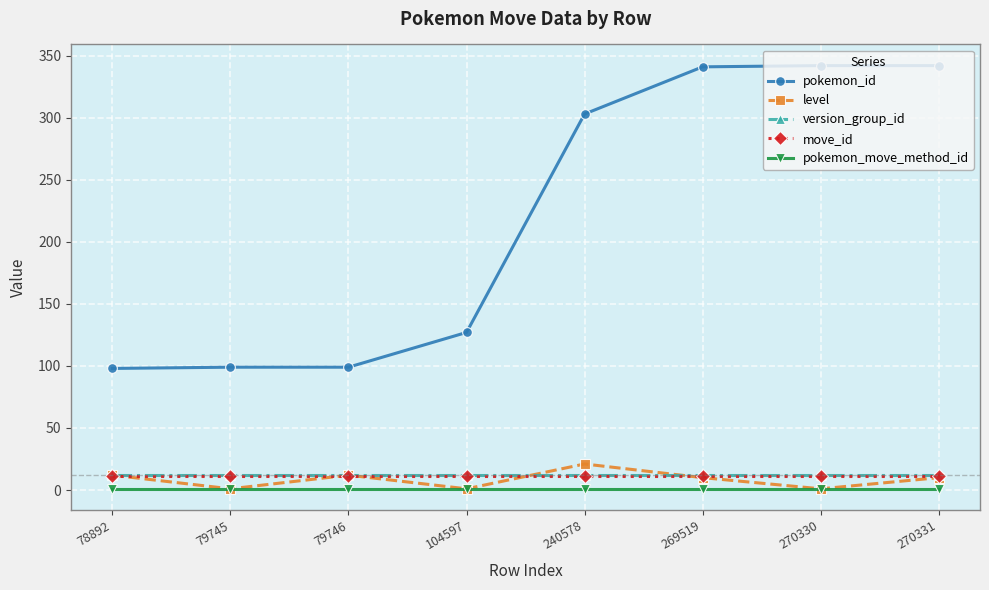

What is the smallest value displayed?

1